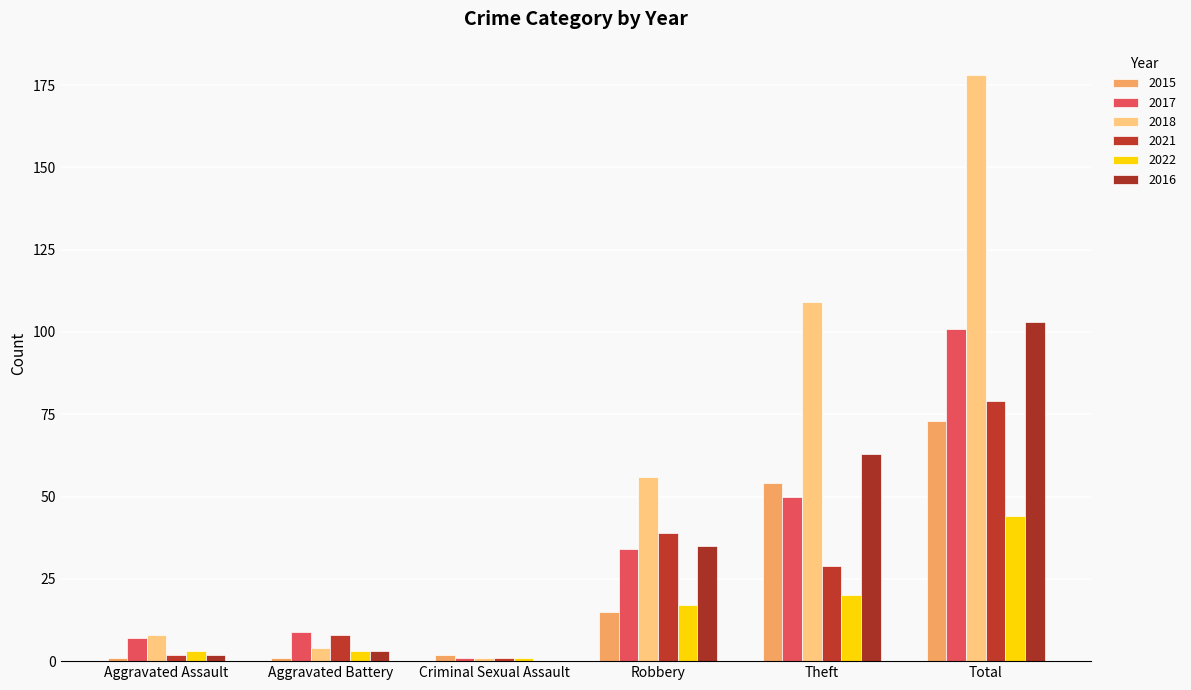

Which category has the highest value in the 2016 series?

Total